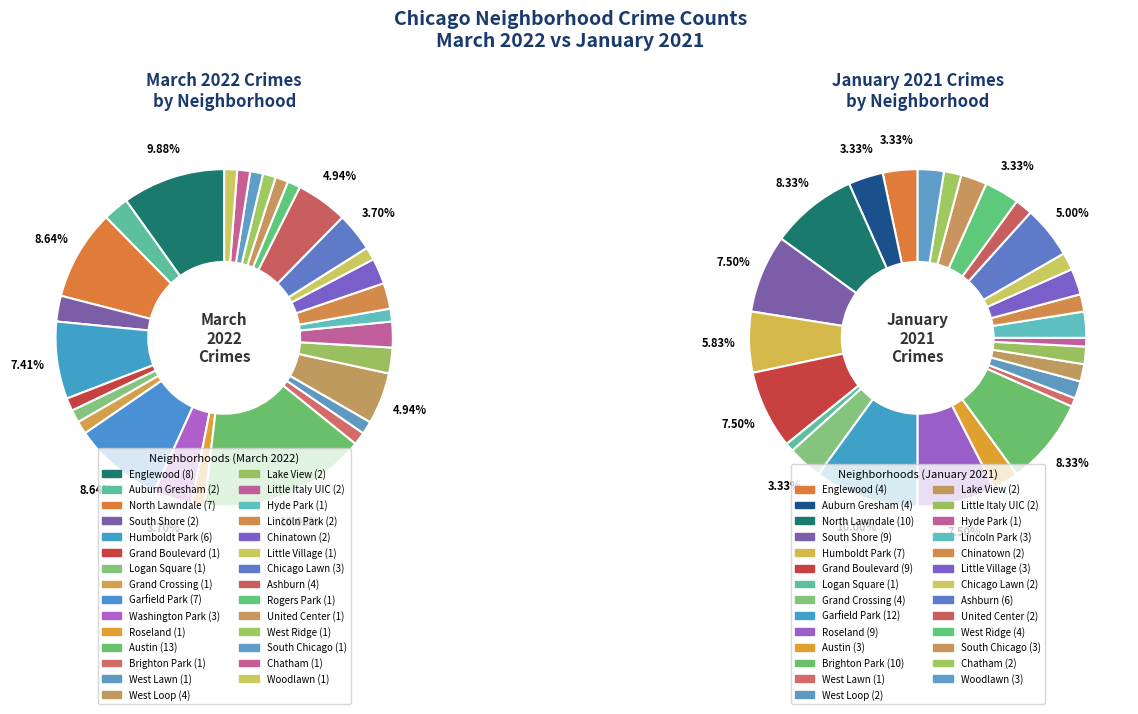

Is there any slice that represents more than half of the pie?

No